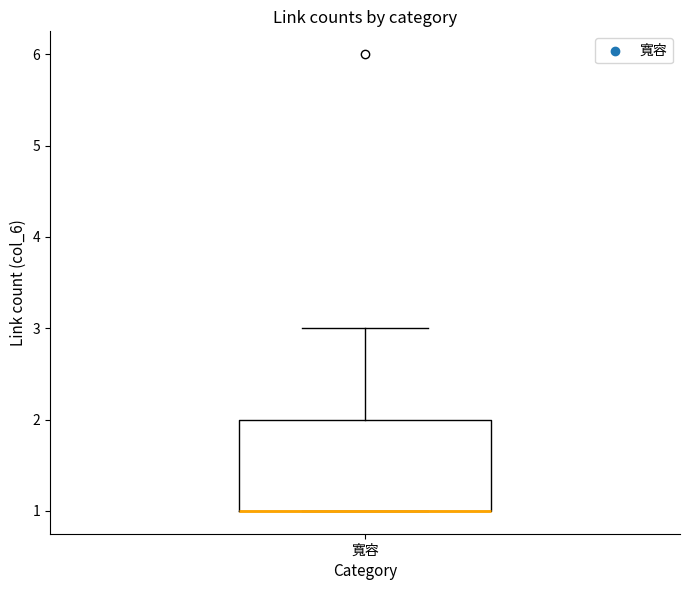

Transcribe this box plot: give where the median line is, the range the box spans, and where the two whiskers end, as read against the y-axis. The values are not printed on the chart, so give them approximately, as read against the axis.

median 1 (drawn on the box's lower edge), box 1 to 2, whiskers 1 to 3